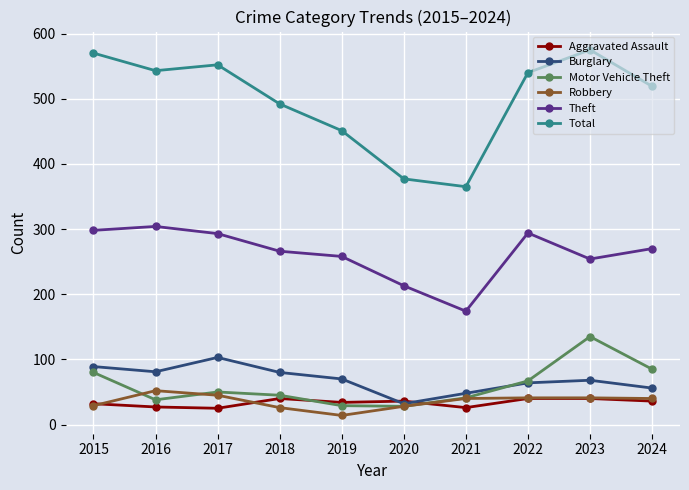

Is the value of Burglary at 2018 greater than the value of Total at 2017?

No